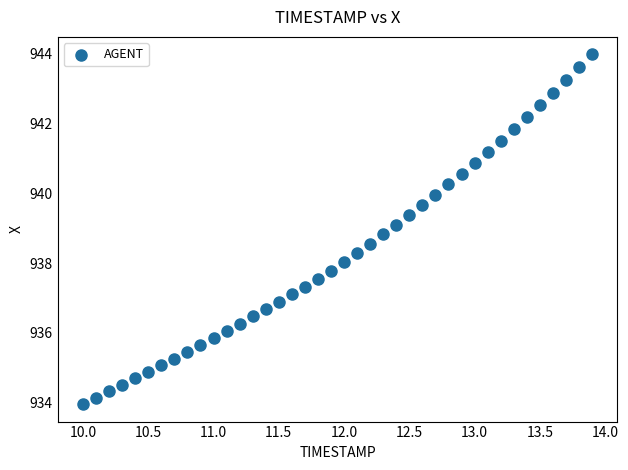

What is the range of Y values (max minus min)?

10.0